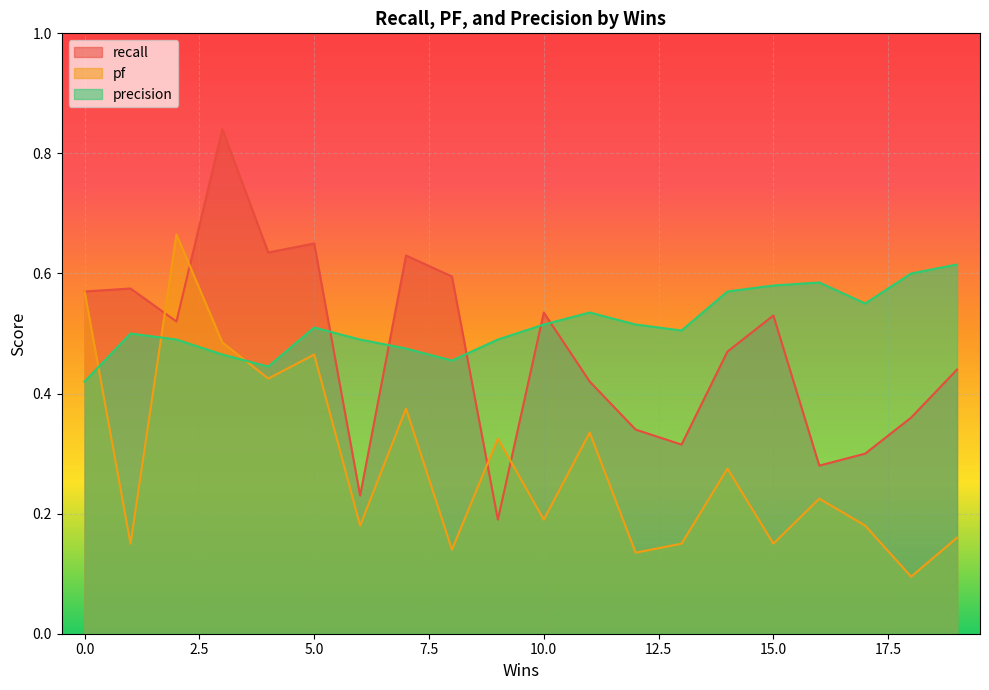

Which series has the largest total across all categories?

precision